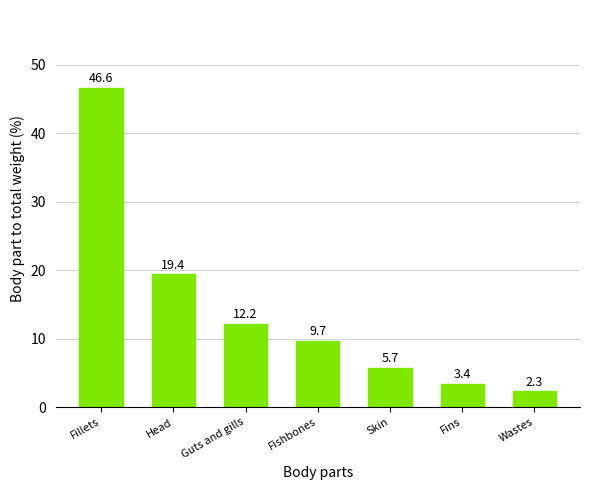

What is the label of the 4th bar from the right?

Fishbones